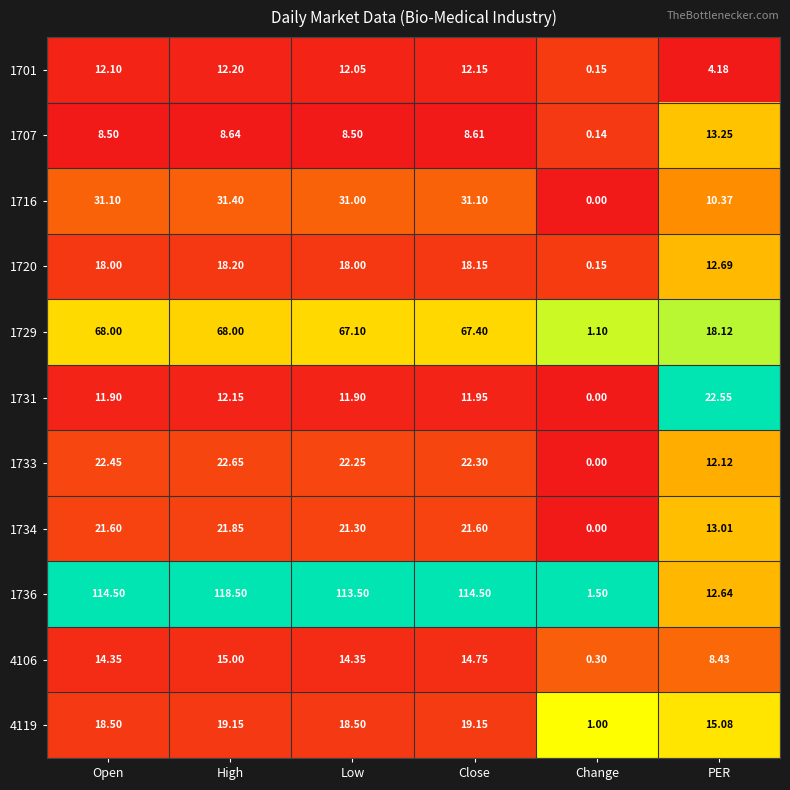

List the labels in order of 1733 value, smallest first.

Change, PER, Low, Close, Open, High